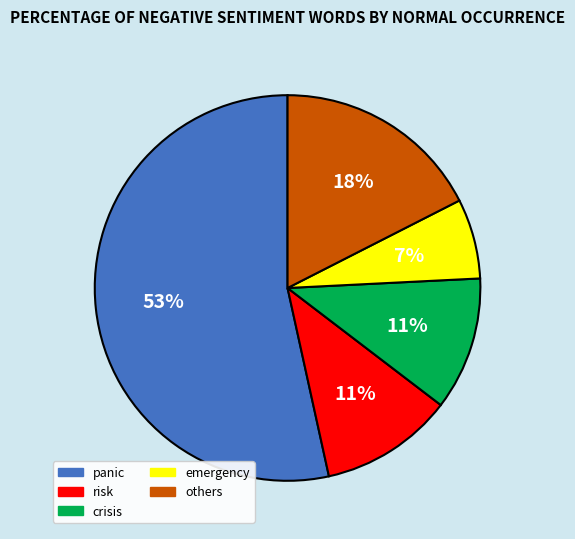

To the nearest percent, what is the difference between the emergency and risk slice percentages?

4%